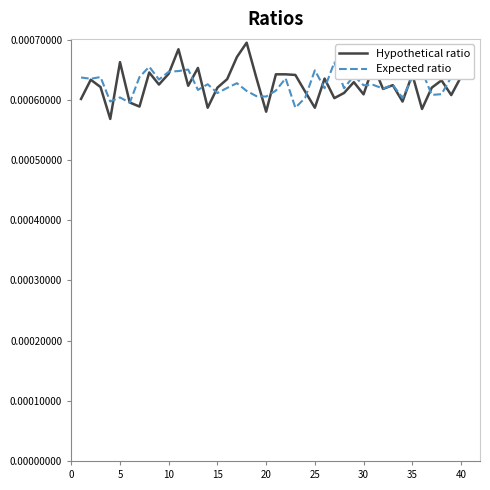

Which series has the largest range (max minus min)?

Hypothetical ratio